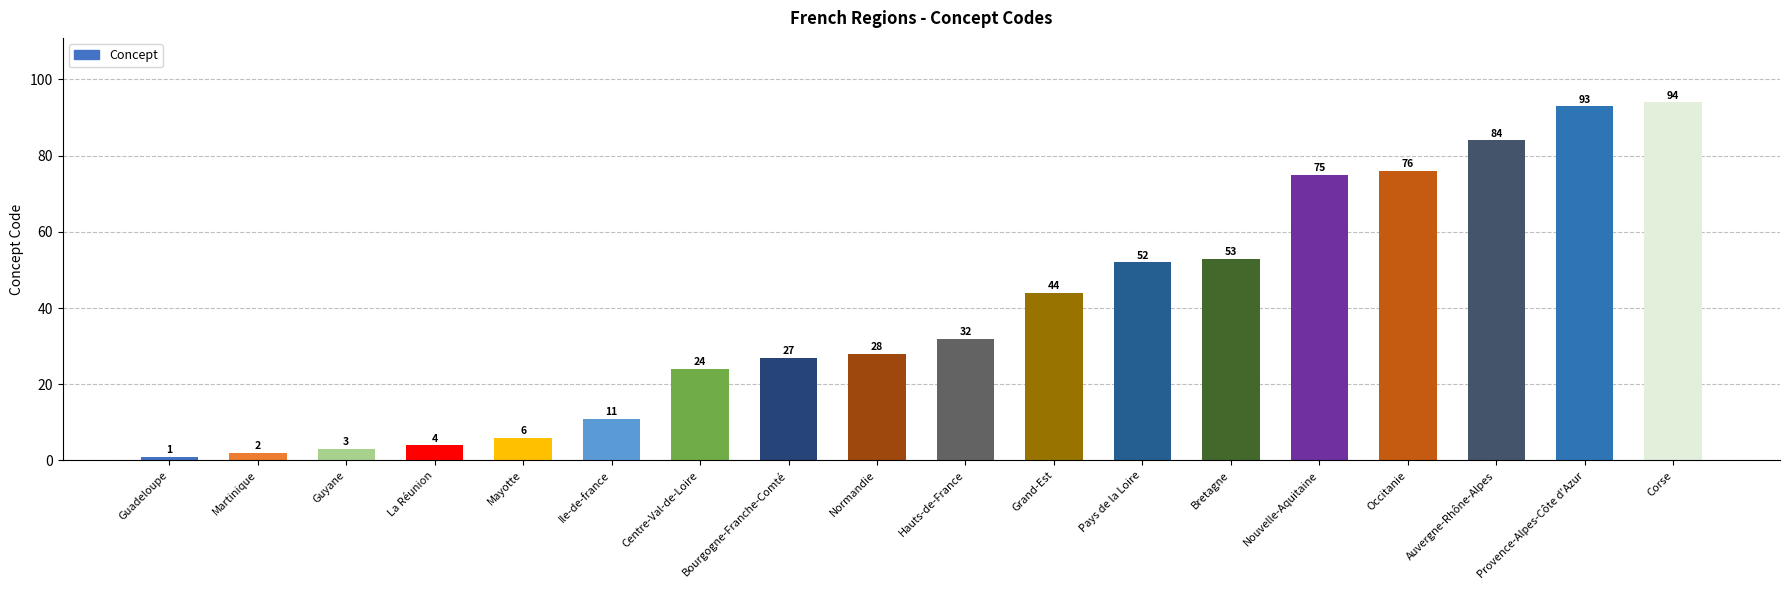

What is the approximate value at Bourgogne-Franche-Comté, to the nearest 10?

30